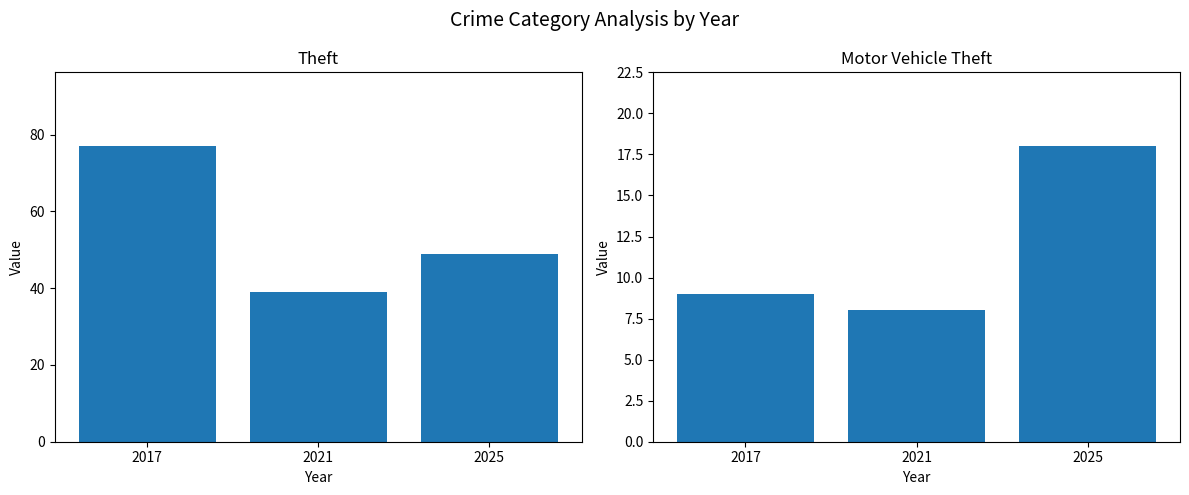

At which category does the chart reach its minimum across all series?

2021